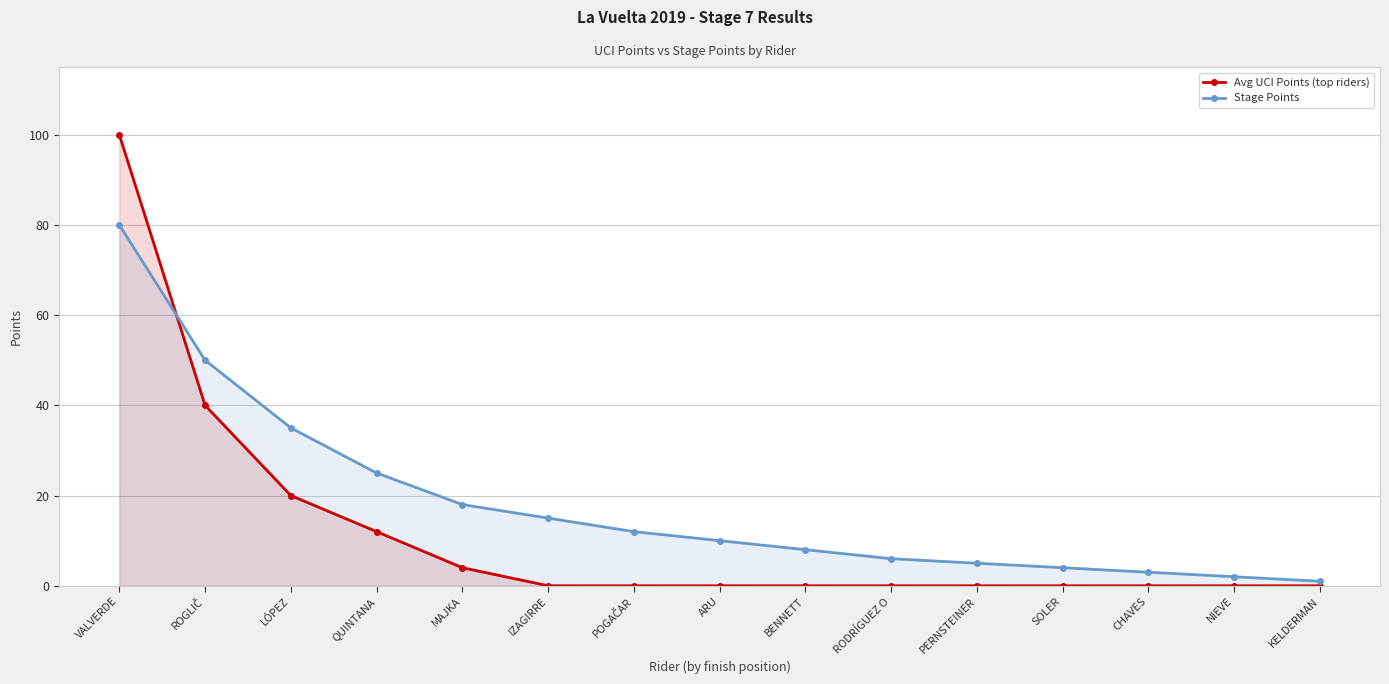

What is the average value of the Avg UCI Points (top riders) series?

12